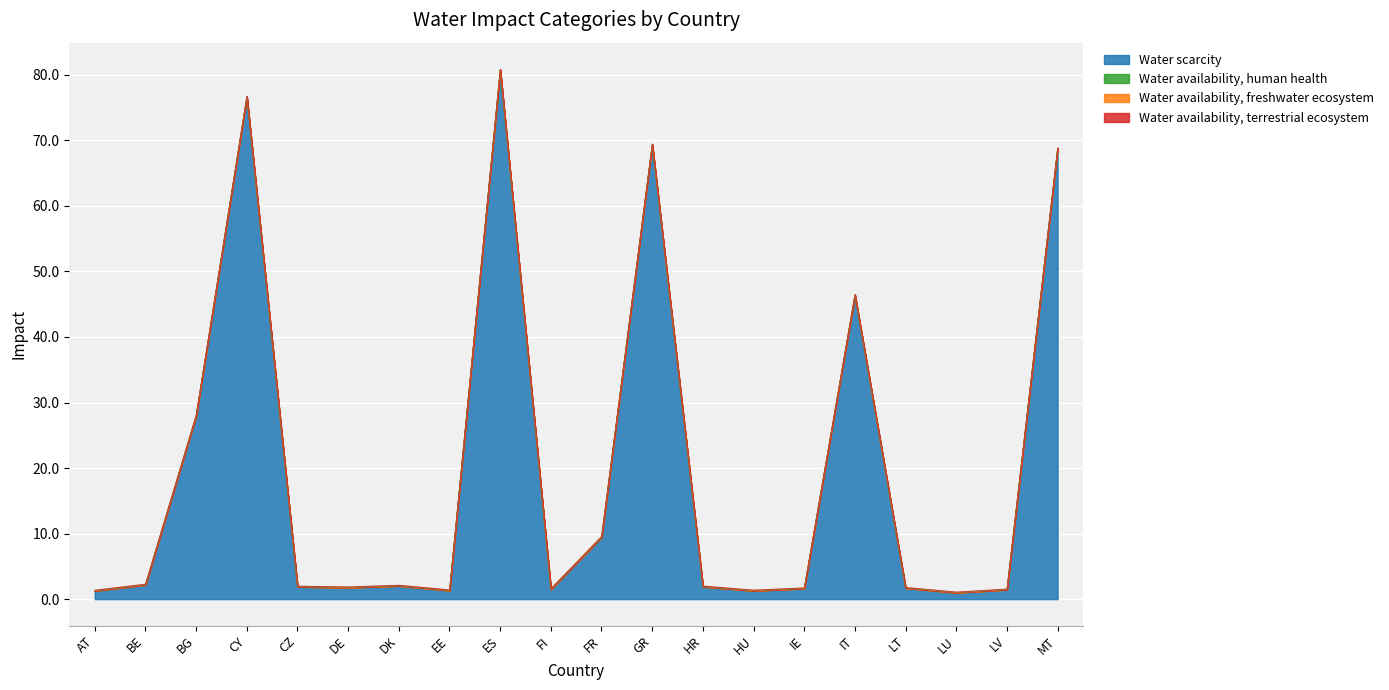

What is the label of the 10th point from the right?

FR